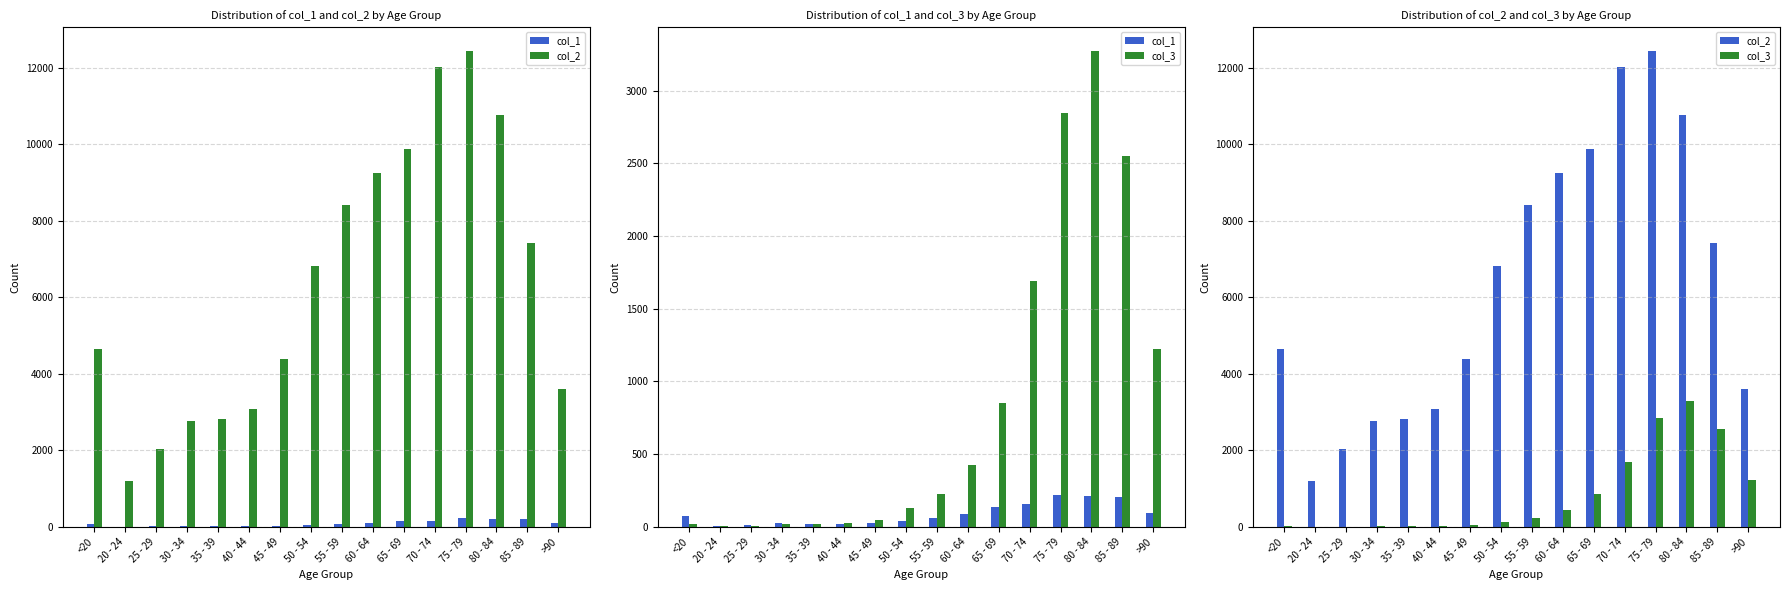

The value of col_3 at 55 - 59 is 227. True or false?

True